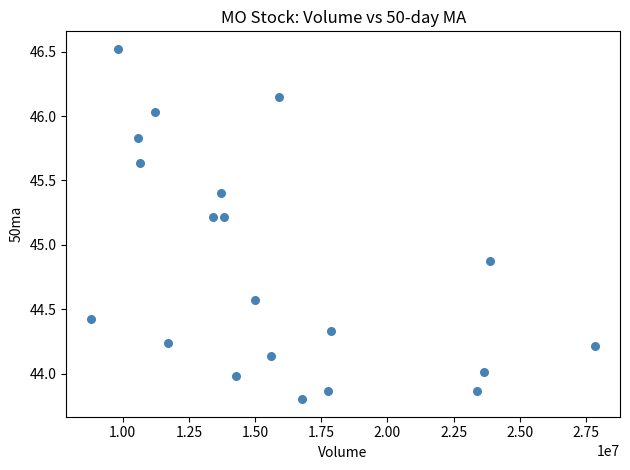

What is the range of X values (max minus min)?

19026500.0